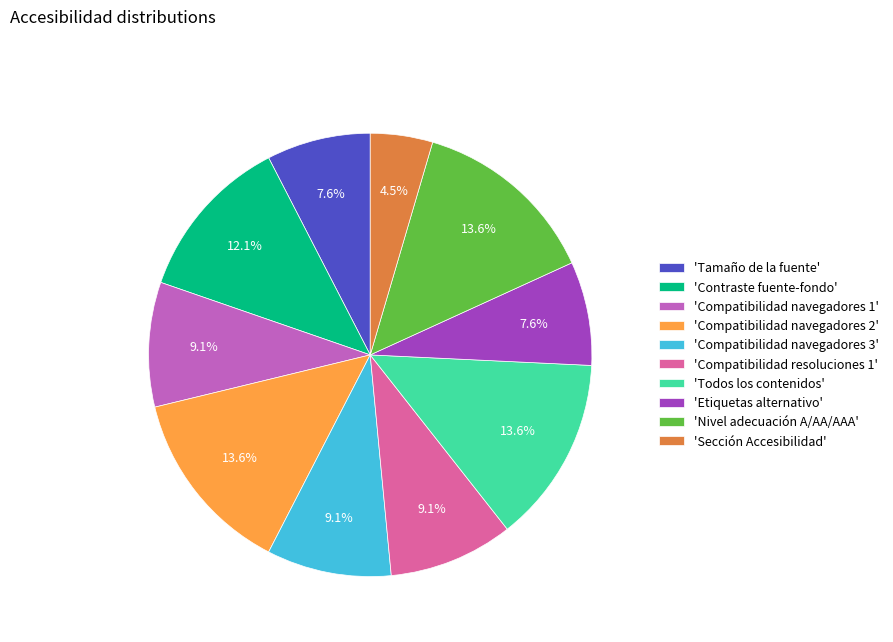

Count the number of slices in the pie.

10